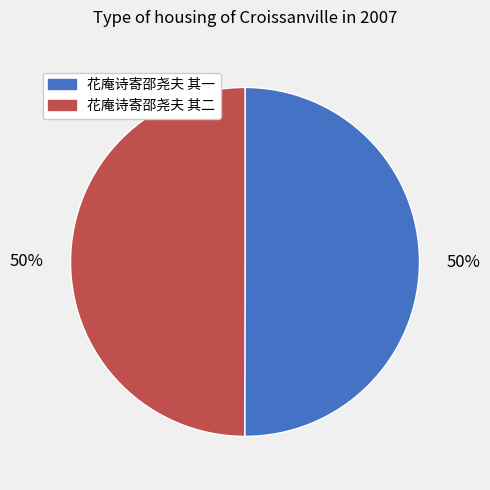

The 花庵诗寄邵尧夫 其二 slice represents 50% of the pie. True or false?

True